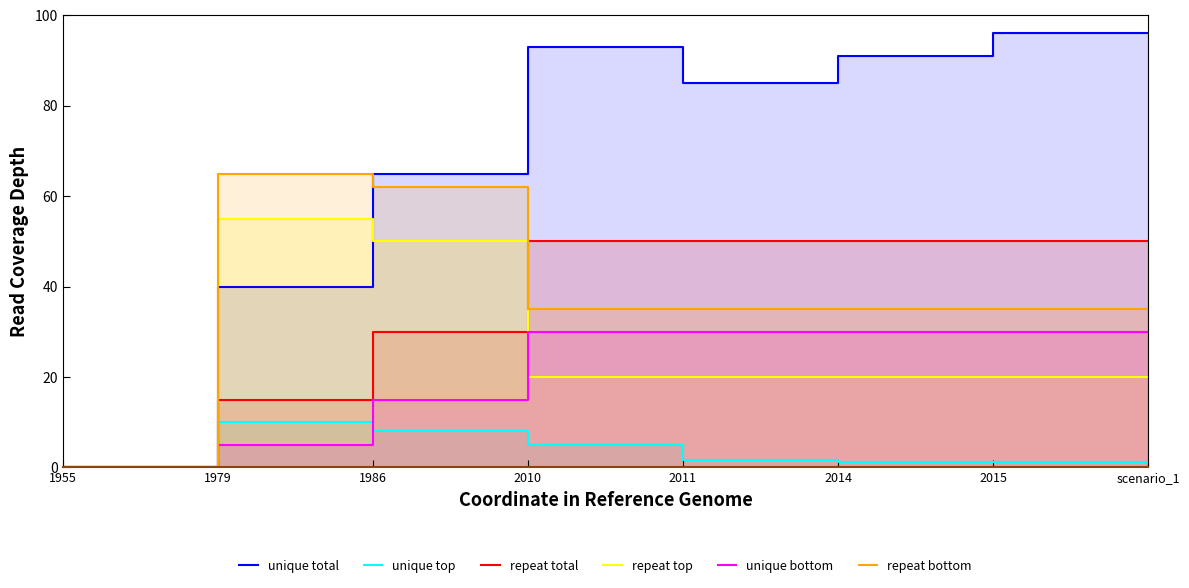

At 2010, list the series in order from smallest to largest.

unique top, unique bottom, repeat total, repeat top, repeat bottom, unique total